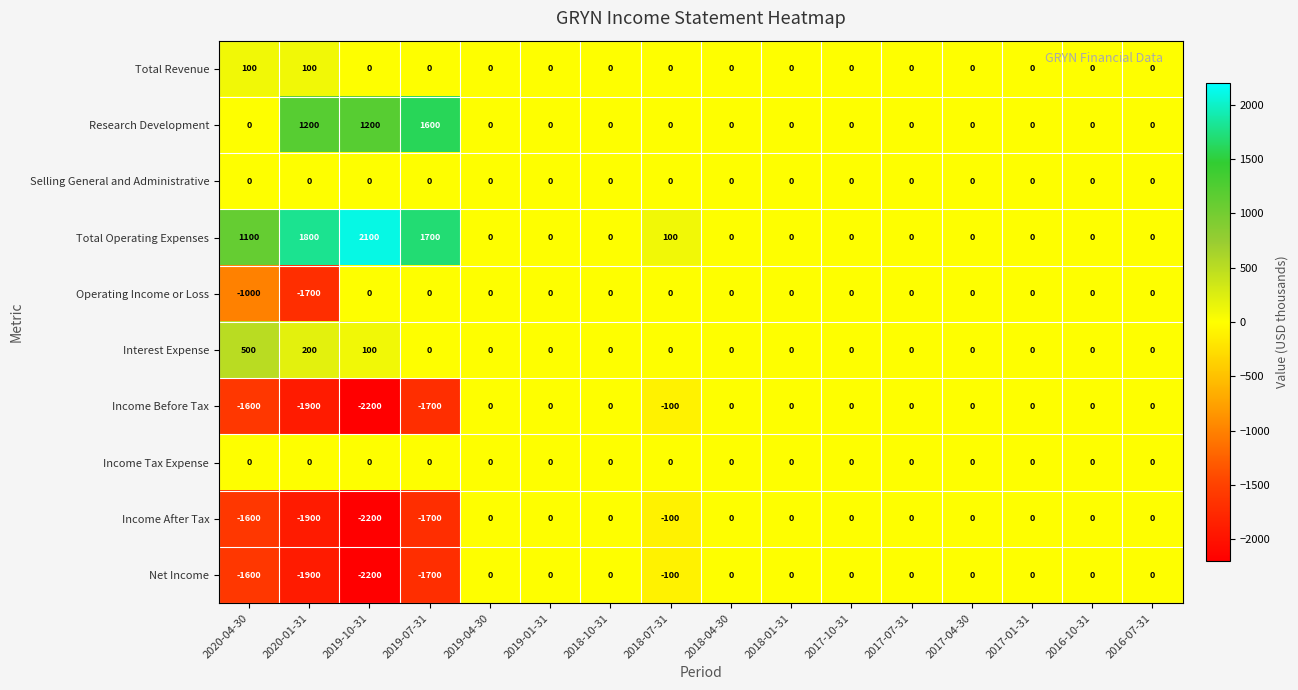

The Research Development series shows 0 at 2019-01-31. True or false?

True